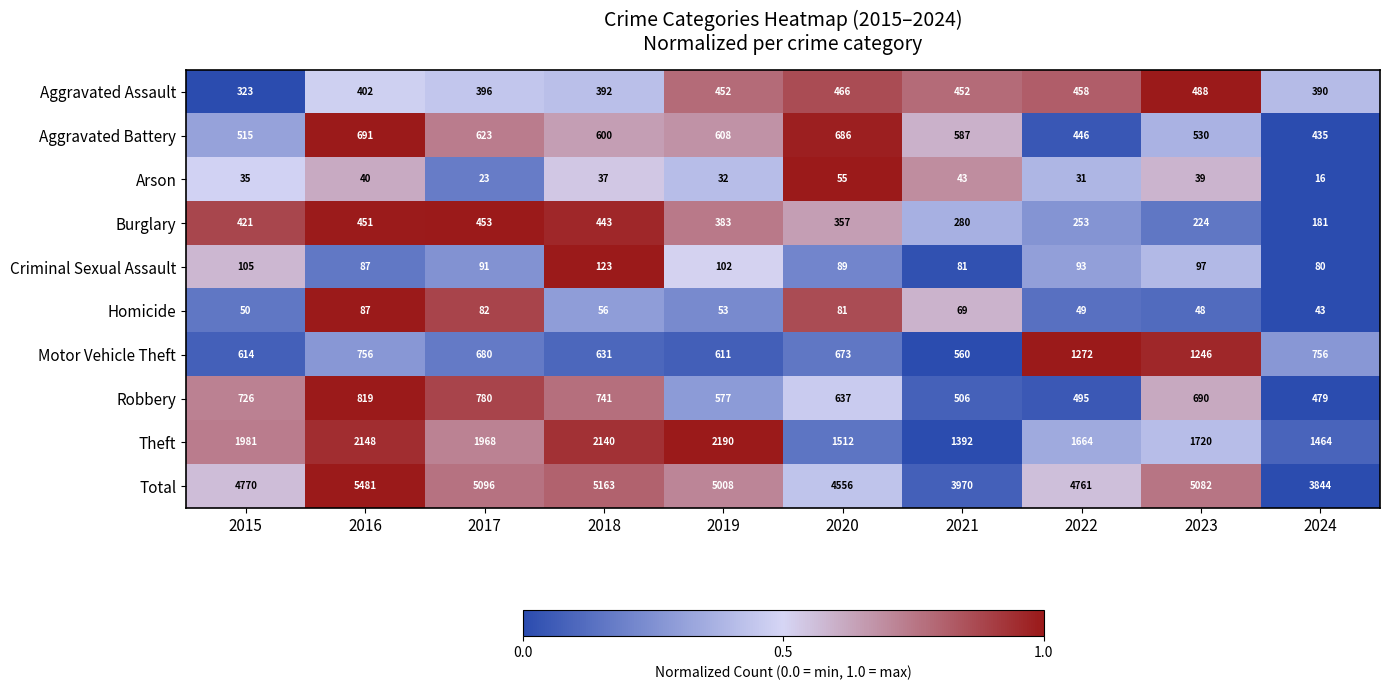

The Theft series shows 1720 at 2023. True or false?

True